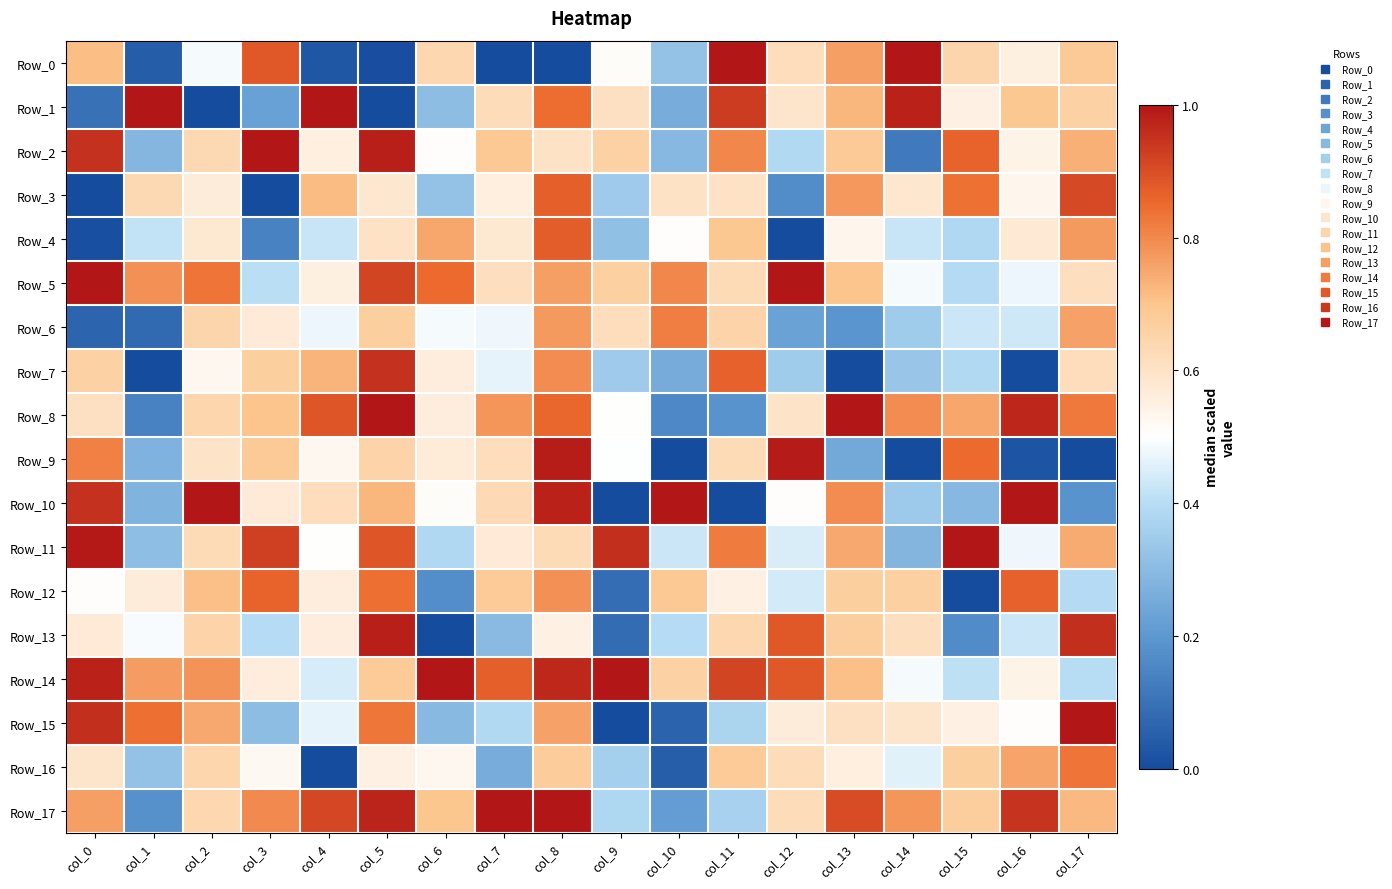

Which series has the largest range (max minus min)?

Row_0